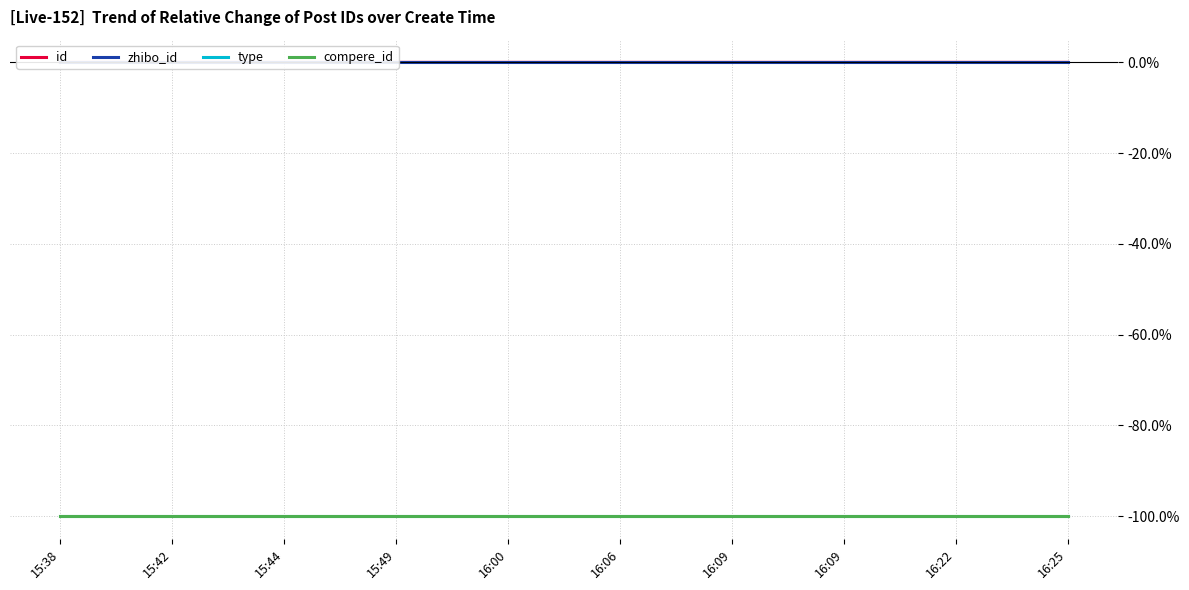

Which has a higher value, 16:00 or 15:44?

16:00